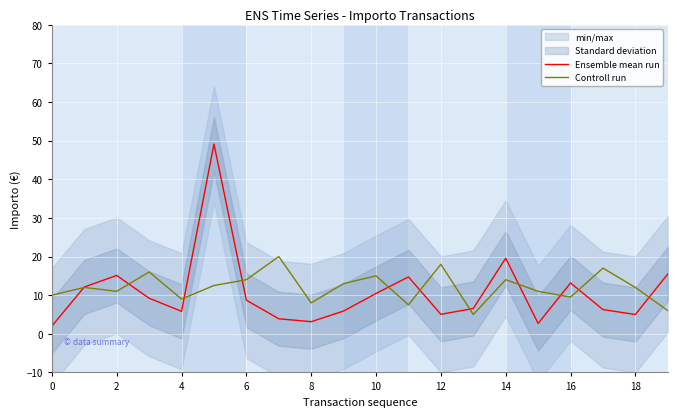

At which label is Ensemble mean run closest to 25?

14